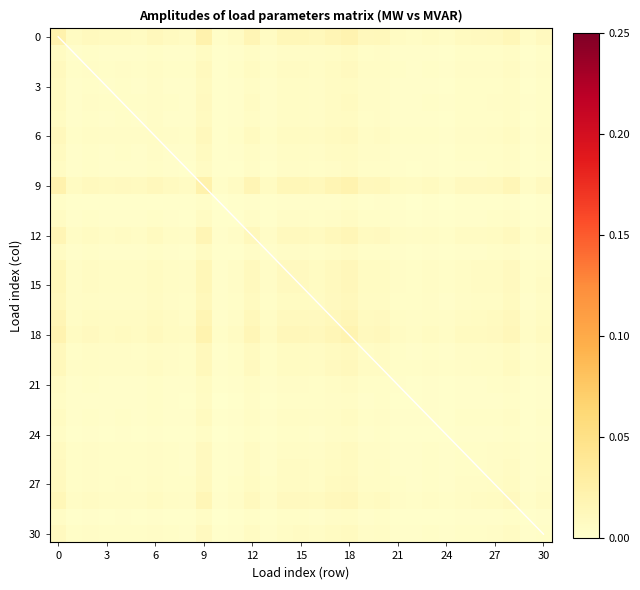

True or false: 3 has a value of 0.0 at 27.

False